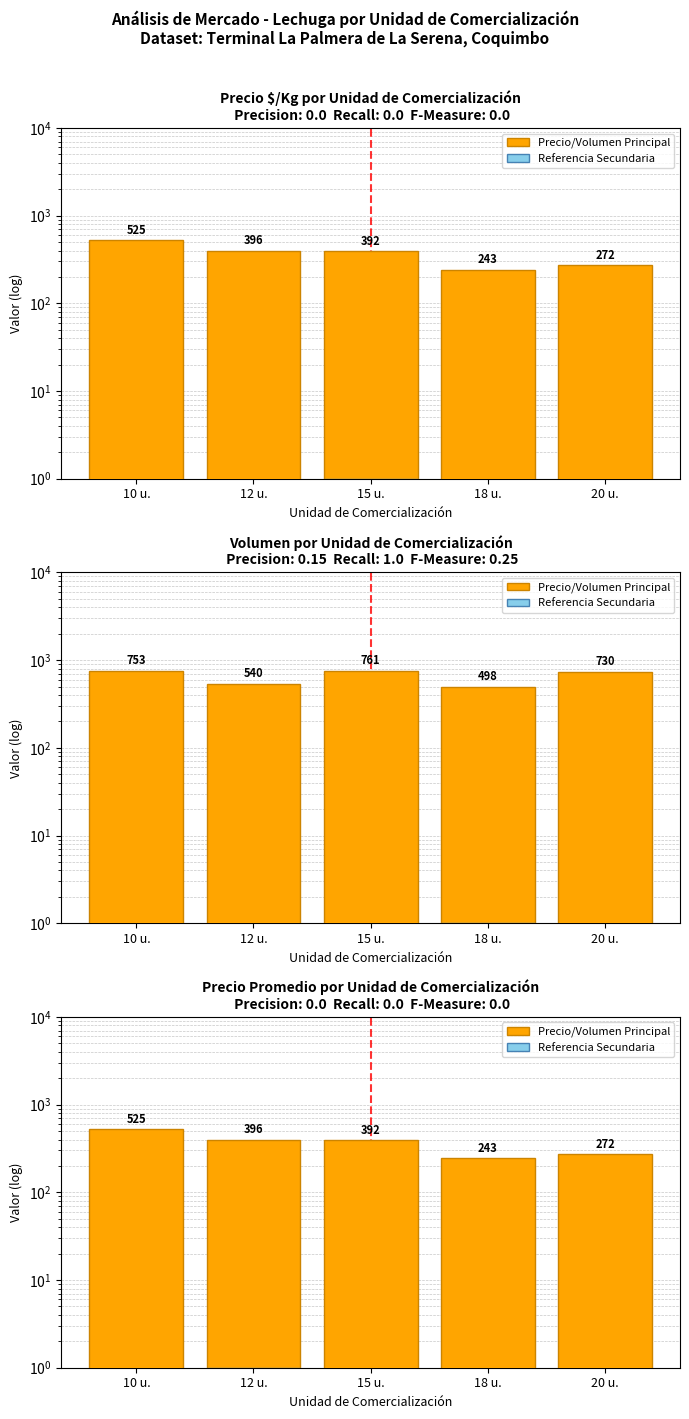

At how many categories does at least one series exceed 362?

3